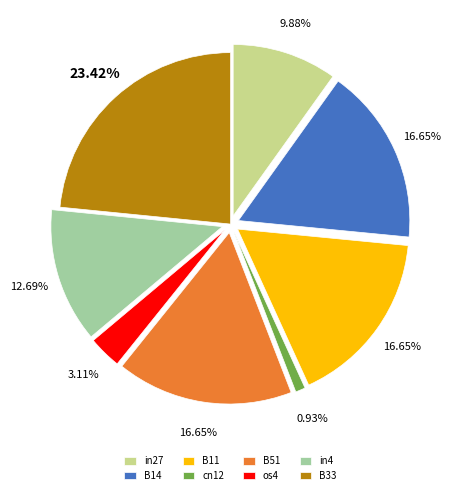

Does B51 represent more than half of the total?

No